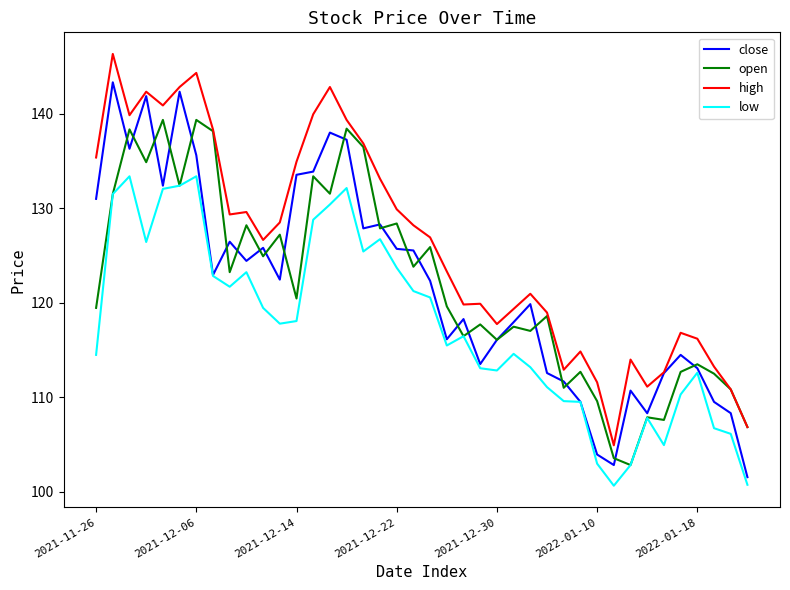

Which series has the largest total across all categories?

high